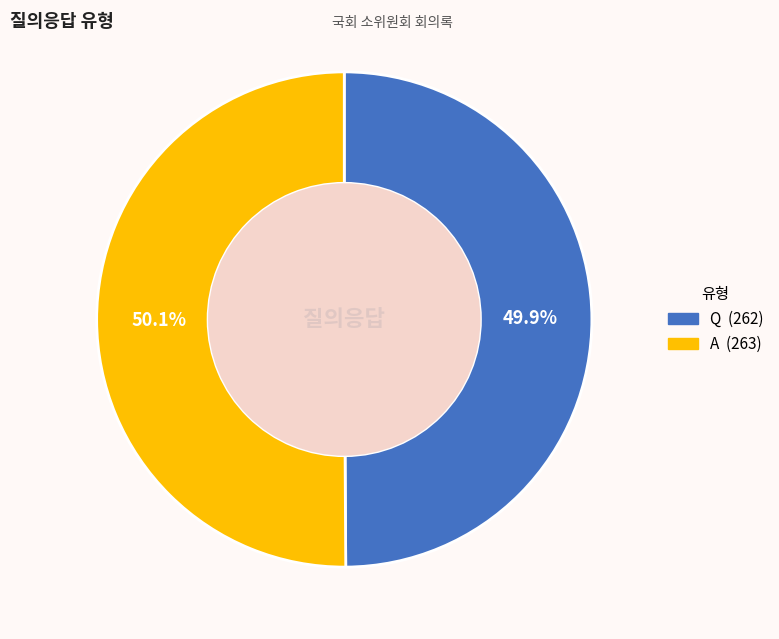

Is there any slice that represents more than half of the pie?

Yes